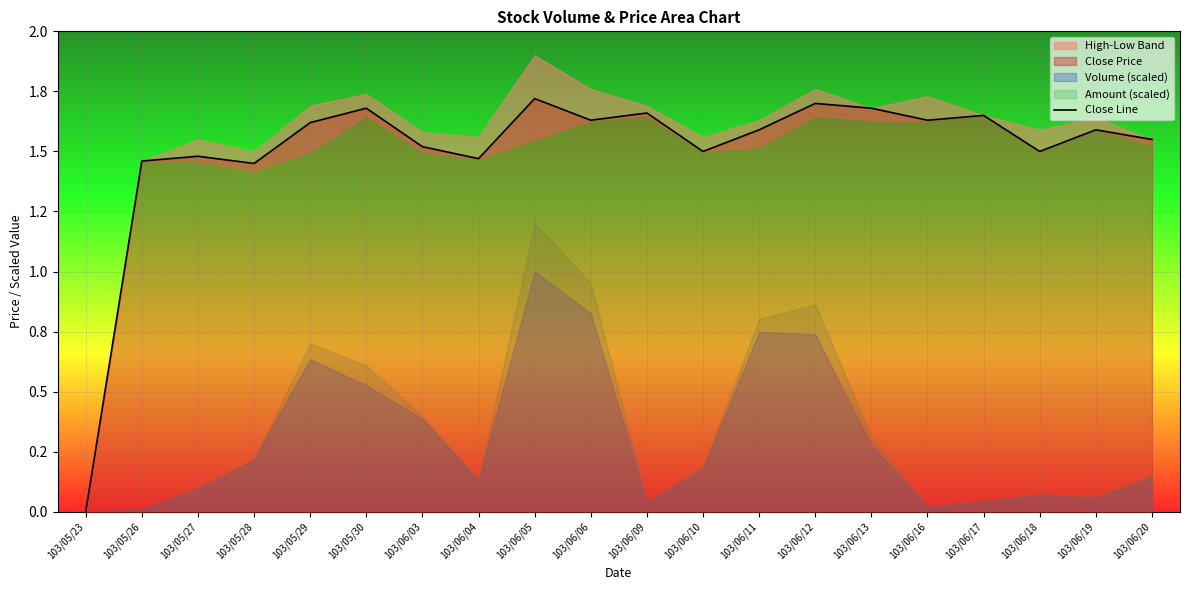

Where is the first local minimum?

103/05/28